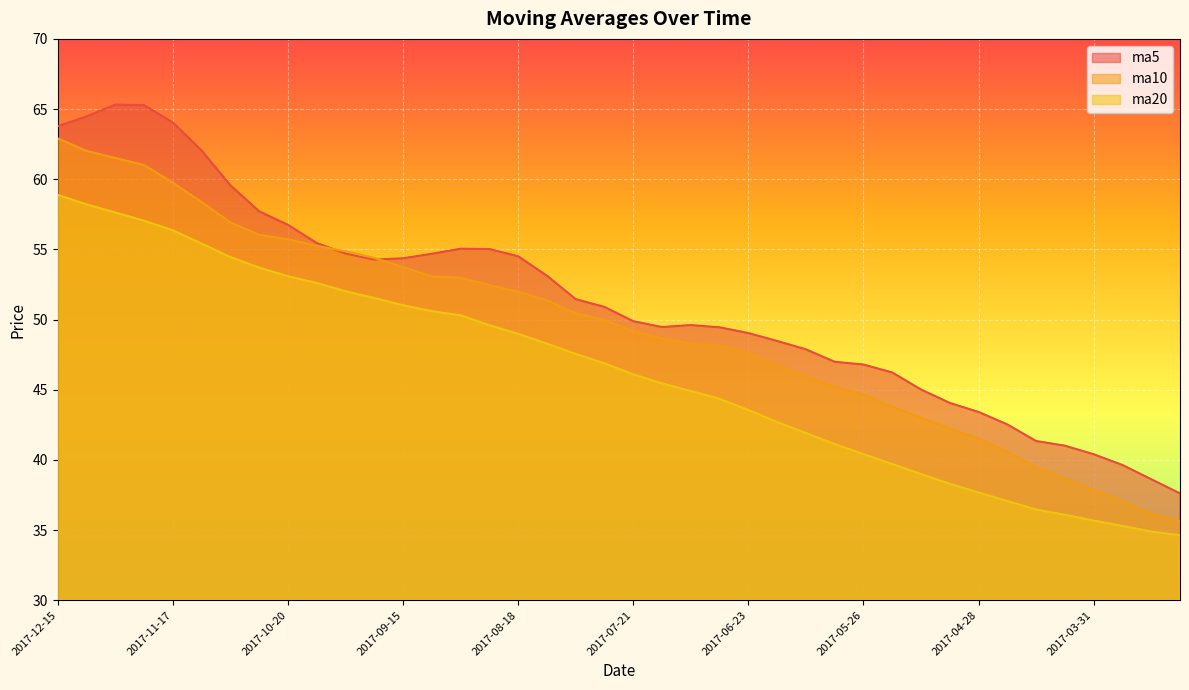

Reading left to right, list all the values displayed in this chart.

ma5: 2017-12-15=63.8	2017-12-08=64.5	2017-12-01=65.3	2017-11-24=65.3	2017-11-17=64.0	2017-11-10=62.0	2017-11-03=59.6	2017-10-27=57.7	2017-10-20=56.7	2017-10-13=55.5	2017-09-29=54.7	2017-09-22=54.3	2017-09-15=54.4	2017-09-08=54.7	2017-09-01=55.0	2017-08-25=55.0	2017-08-18=54.5	2017-08-11=53.1	2017-08-04=51.5	2017-07-28=50.9	2017-07-21=49.9	2017-07-14=49.5	2017-07-07=49.6	2017-06-30=49.4	2017-06-23=49.0	2017-06-16=48.5	2017-06-09=47.9	2017-06-02=47.0	2017-05-26=46.8	2017-05-19=46.2	2017-05-12=45.0	2017-05-05=44.1	2017-04-28=43.4	2017-04-21=42.5	2017-04-14=41.3	2017-04-07=41.0	2017-03-31=40.4	2017-03-24=39.6	2017-03-17=38.6	2017-03-10=37.6
ma10: 2017-12-15=62.9	2017-12-08=62.0	2017-12-01=61.5	2017-11-24=61.0	2017-11-17=59.7	2017-11-10=58.4	2017-11-03=56.9	2017-10-27=56.0	2017-10-20=55.7	2017-10-13=55.3	2017-09-29=54.9	2017-09-22=54.4	2017-09-15=53.7	2017-09-08=53.1	2017-09-01=53.0	2017-08-25=52.5	2017-08-18=52.0	2017-08-11=51.4	2017-08-04=50.5	2017-07-28=50.0	2017-07-21=49.2	2017-07-14=48.7	2017-07-07=48.3	2017-06-30=48.1	2017-06-23=47.6	2017-06-16=46.7	2017-06-09=46.0	2017-06-02=45.2	2017-05-26=44.7	2017-05-19=43.8	2017-05-12=43.0	2017-05-05=42.2	2017-04-28=41.5	2017-04-21=40.6	2017-04-14=39.5	2017-04-07=38.7	2017-03-31=37.9	2017-03-24=37.1	2017-03-17=36.2	2017-03-10=35.6
ma20: 2017-12-15=58.9	2017-12-08=58.2	2017-12-01=57.6	2017-11-24=57.0	2017-11-17=56.4	2017-11-10=55.4	2017-11-03=54.5	2017-10-27=53.7	2017-10-20=53.1	2017-10-13=52.6	2017-09-29=52.0	2017-09-22=51.5	2017-09-15=51.0	2017-09-08=50.6	2017-09-01=50.3	2017-08-25=49.6	2017-08-18=49.0	2017-08-11=48.3	2017-08-04=47.6	2017-07-28=46.9	2017-07-21=46.1	2017-07-14=45.5	2017-07-07=44.9	2017-06-30=44.4	2017-06-23=43.6	2017-06-16=42.7	2017-06-09=41.9	2017-06-02=41.1	2017-05-26=40.4	2017-05-19=39.7	2017-05-12=39.0	2017-05-05=38.3	2017-04-28=37.7	2017-04-21=37.1	2017-04-14=36.5	2017-04-07=36.1	2017-03-31=35.7	2017-03-24=35.3	2017-03-17=34.9	2017-03-10=34.6